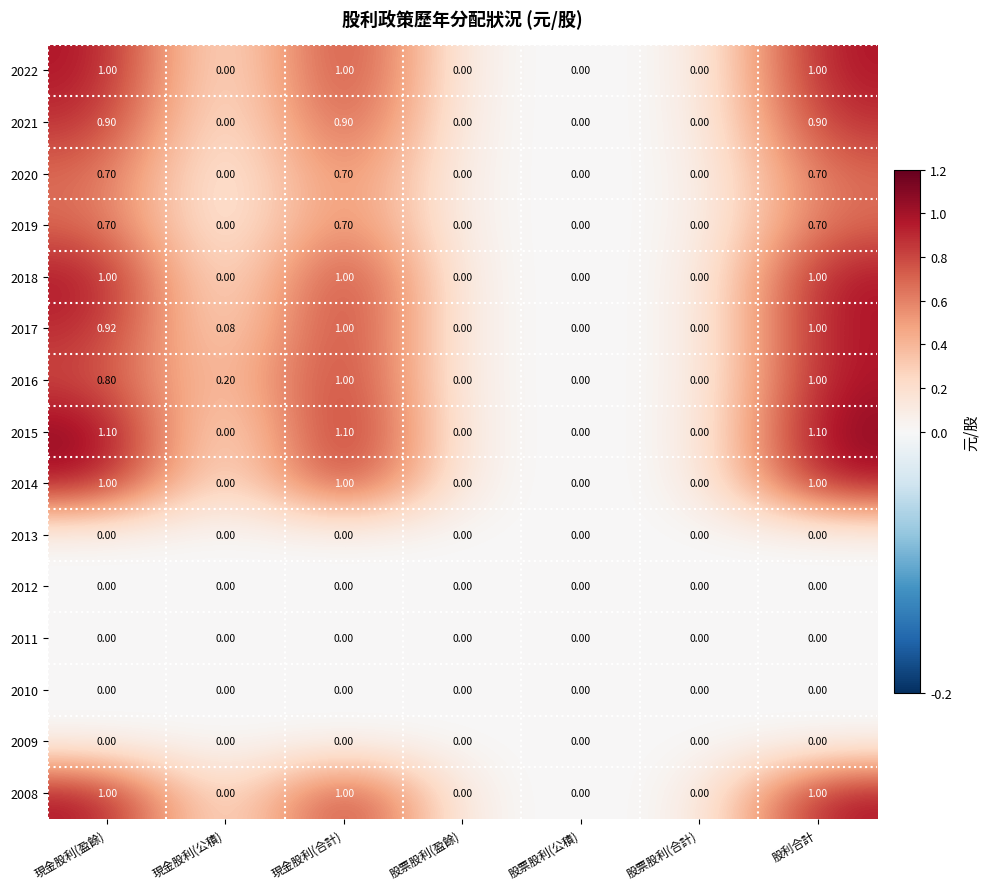

Is the value of 2013 at 股票股利(盈餘) greater than the value of 2008 at 現金股利(合計)?

No